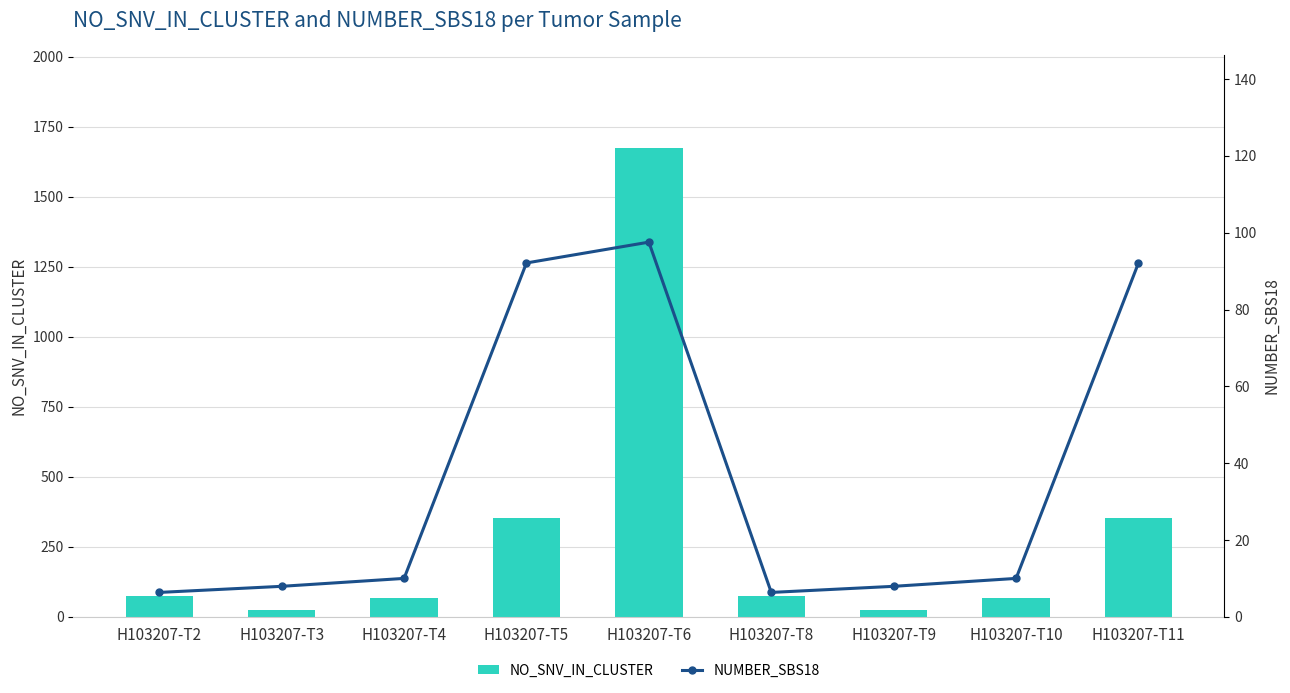

What is the value of the NO_SNV_IN_CLUSTER bar at the 5th from the left?

1672